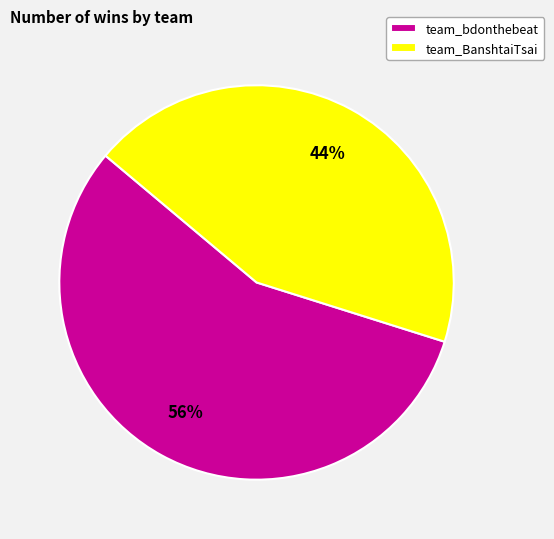

Count the number of slices in the pie.

2